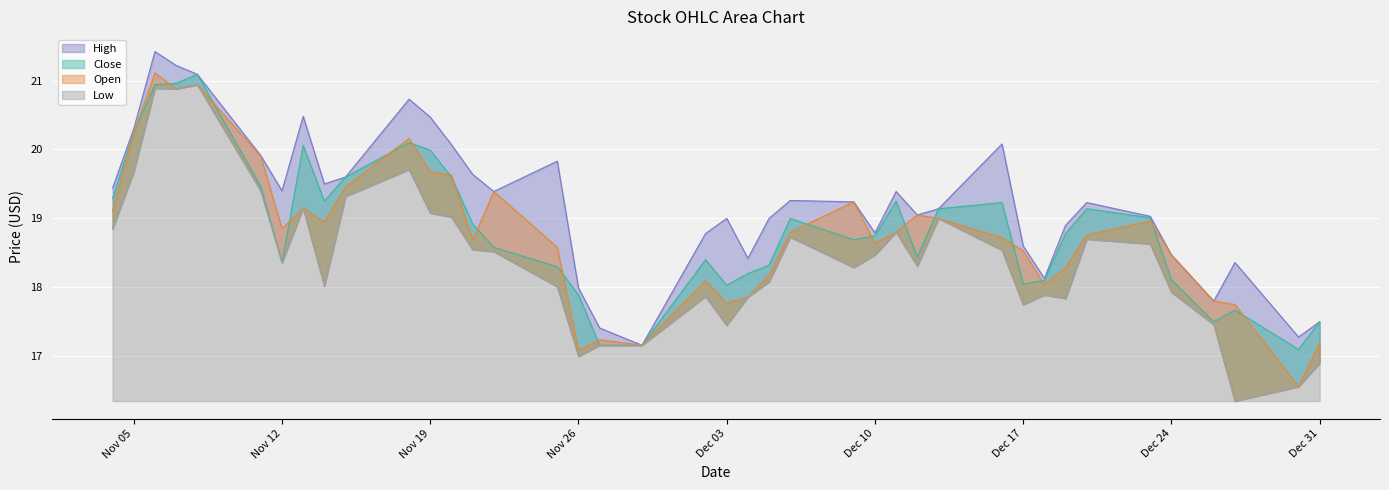

How many data points in Open are above 18?

31